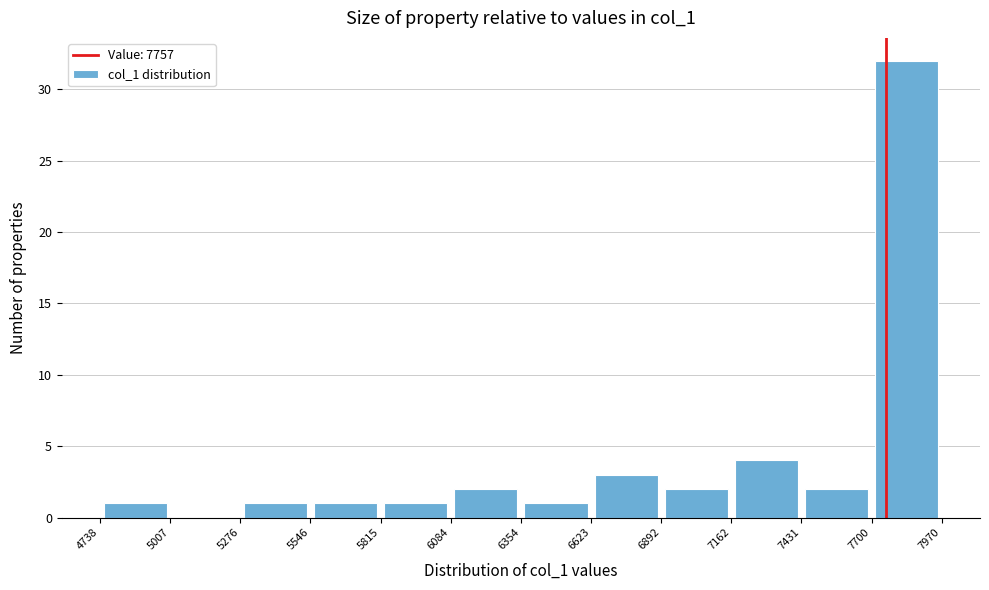

Reading left to right, list every bar in this chart as the range it spans on the x-axis followed by its height. The values are not printed on the chart, so give them approximately, as read against the axis.

4738 to 5007: 1
5007 to 5276: 0
5276 to 5546: 1
5546 to 5815: 1
5815 to 6084: 1
6084 to 6354: 2
6354 to 6623: 1
6623 to 6892: 3
6892 to 7162: 2
7162 to 7431: 4
7431 to 7700: 2
7700 to 7970: 32